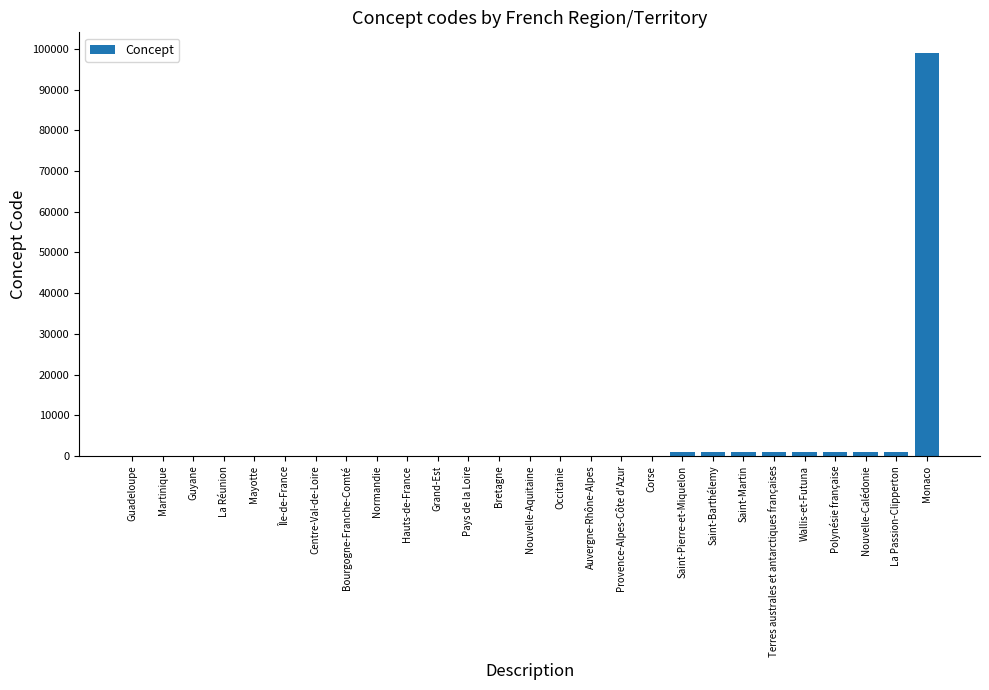

Which category has the highest value across all series?

Monaco